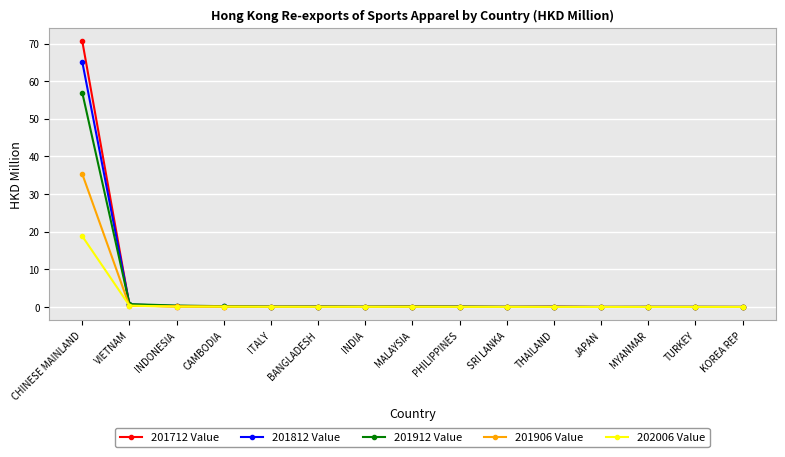

At which category is the sum across all series the highest?

CHINESE MAINLAND